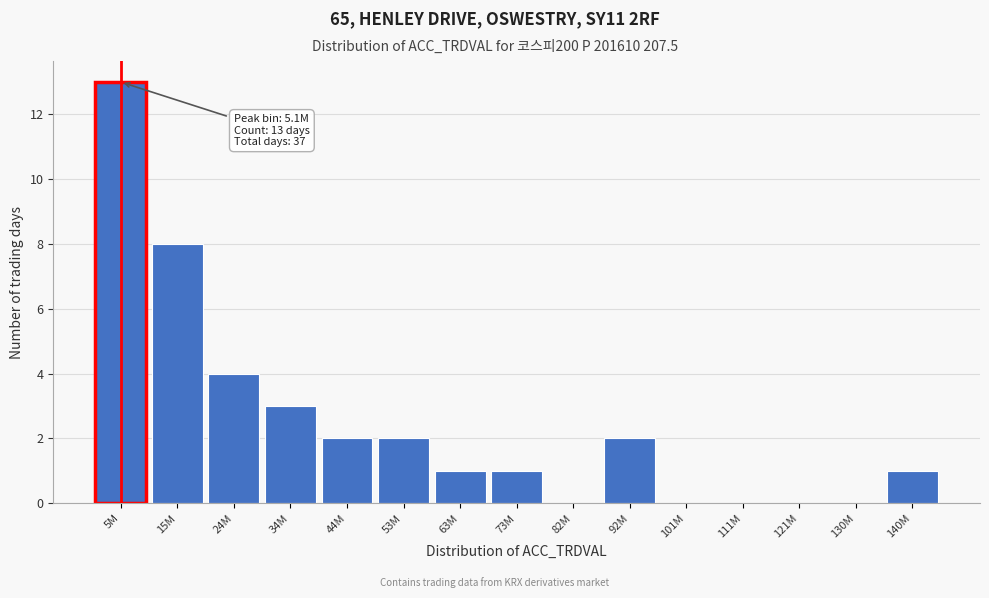

Reading left to right, list all the values displayed in this chart.

5M=13	15M=8	24M=4	34M=3	44M=2	53M=2	63M=1	73M=1	82M=0	92M=2	101M=0	111M=0	121M=0	130M=0	140M=1